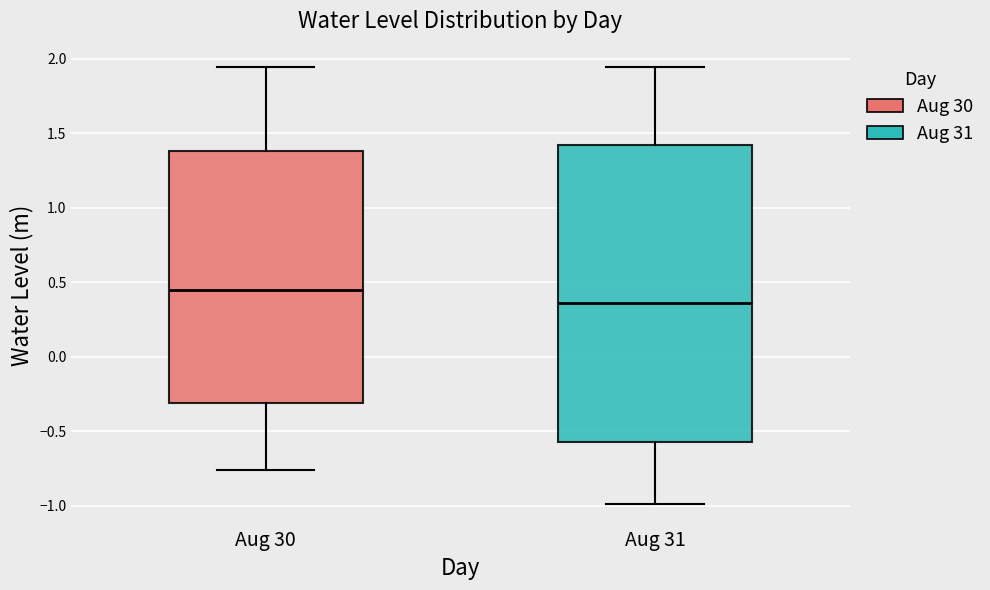

Which box's median line is the lowest?

Aug 31